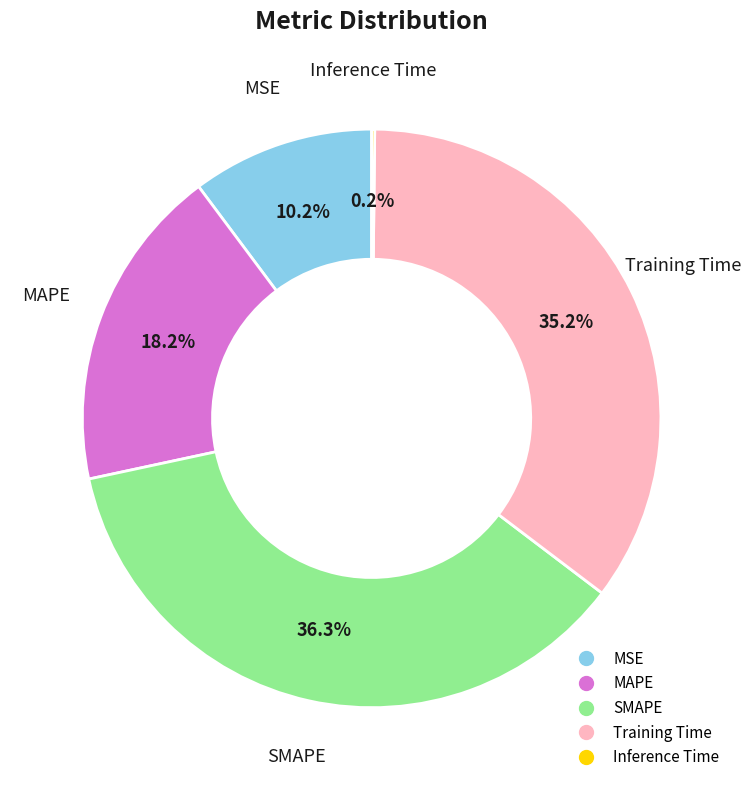

What portion of the pie excludes Training Time?

64.8%